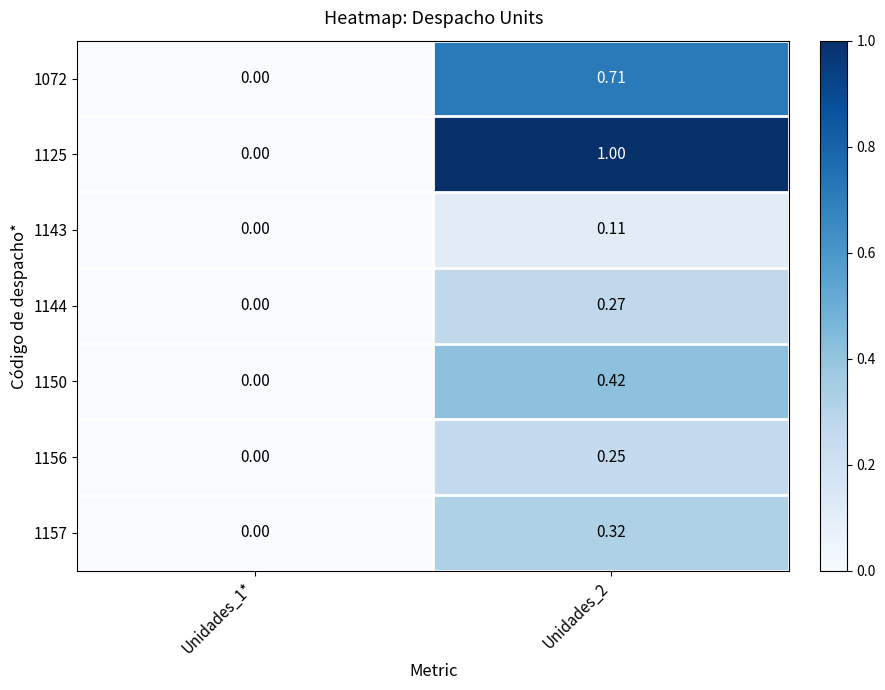

Is the value of 1150 at Unidades_2 greater than the value of 1144 at Unidades_1*?

Yes